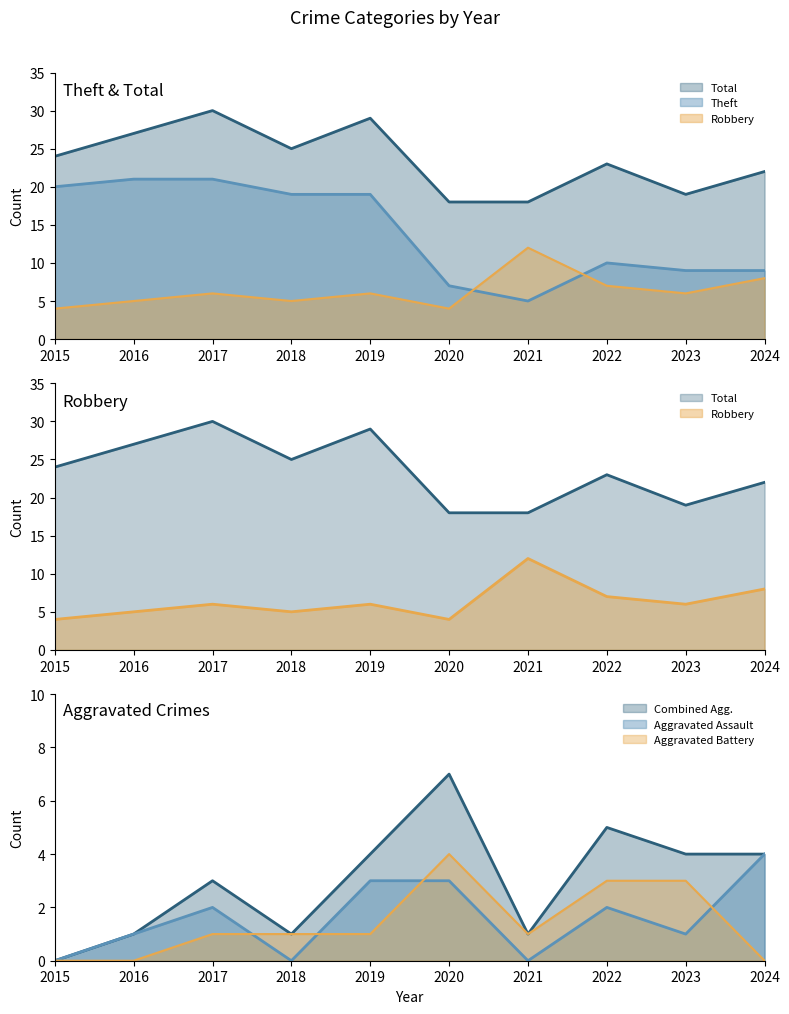

Where is the first local maximum for Total?

2017